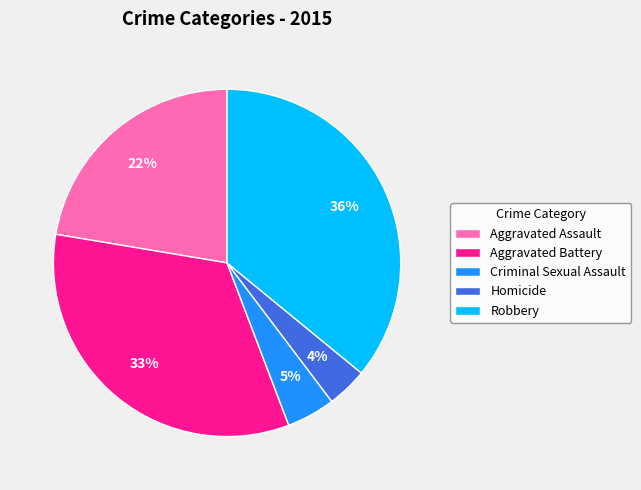

Which category has the biggest portion of the pie?

Robbery